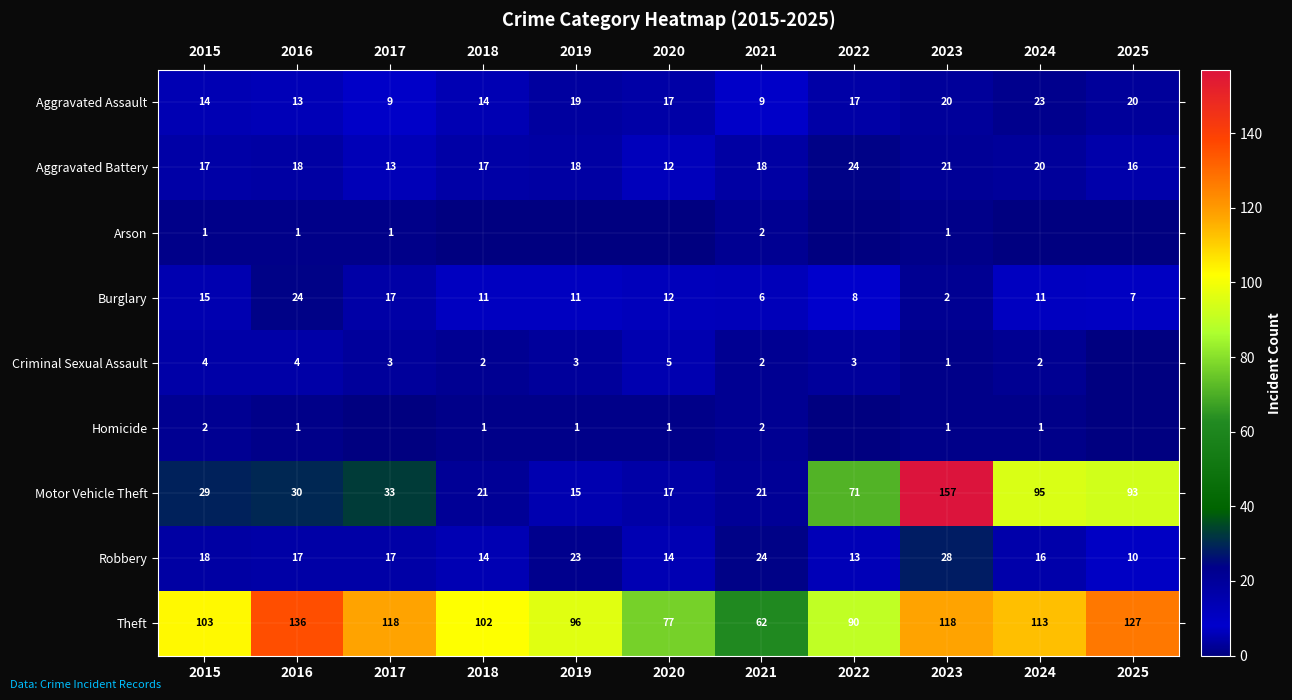

What is the spread (max minus min) of values at 2022?

90